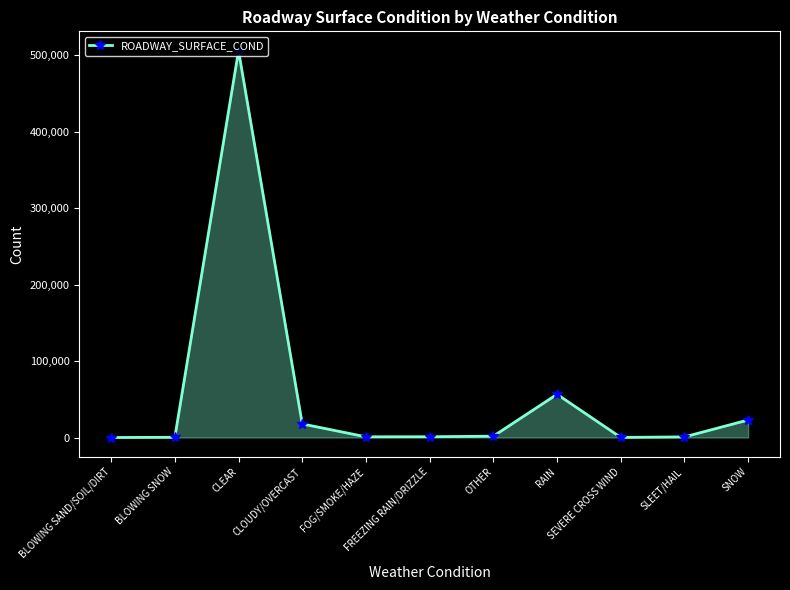

Does the chart have visible grid lines?

No